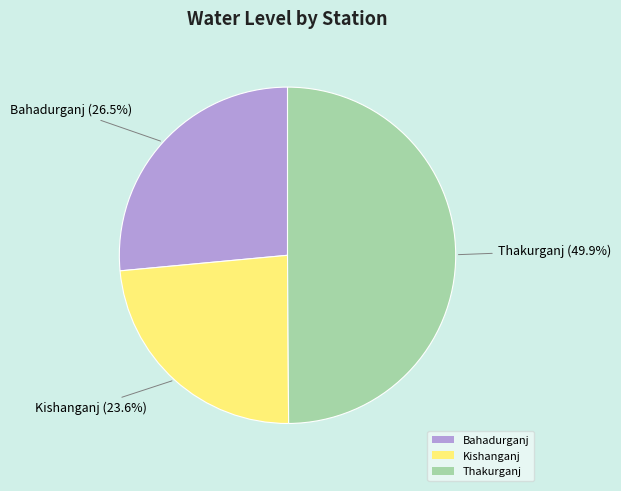

To the nearest percent, what is the difference between the largest and smallest slice percentages?

26%